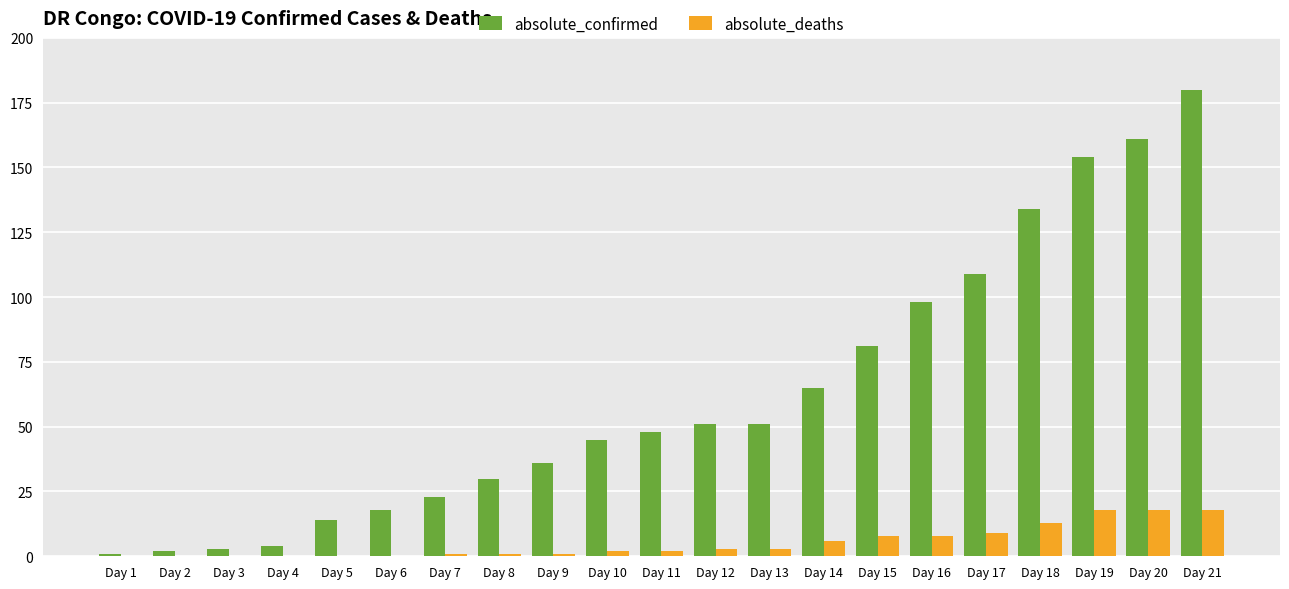

The value of absolute_deaths at Day 19 is 8. True or false?

False